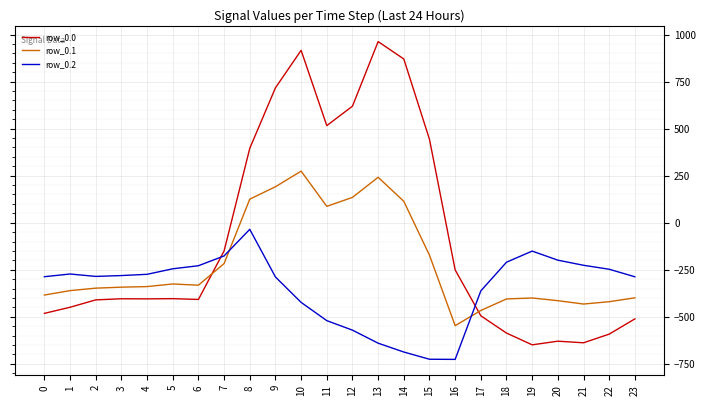

How many times do row_0.1 and row_0.0 cross each other?

2